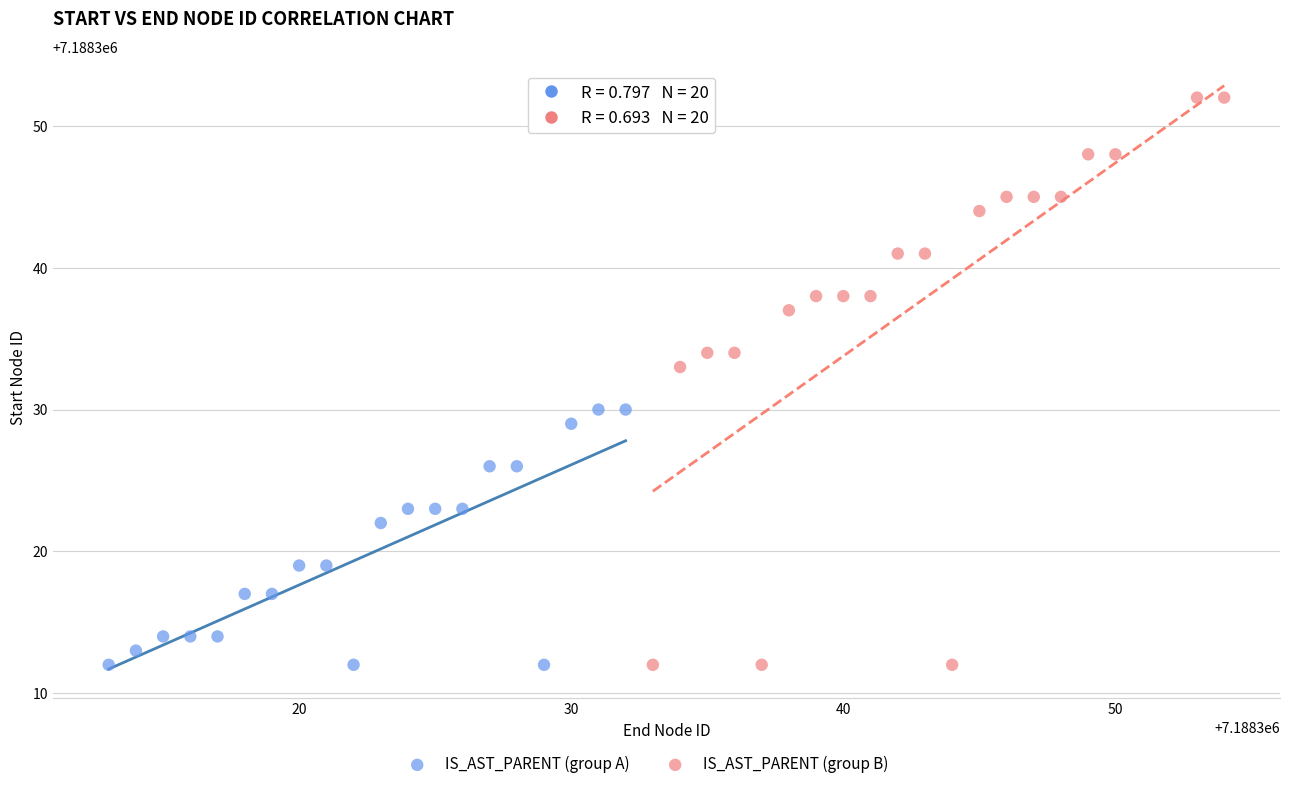

Which series reaches the maximum Y coordinate?

IS_AST_PARENT (group B)